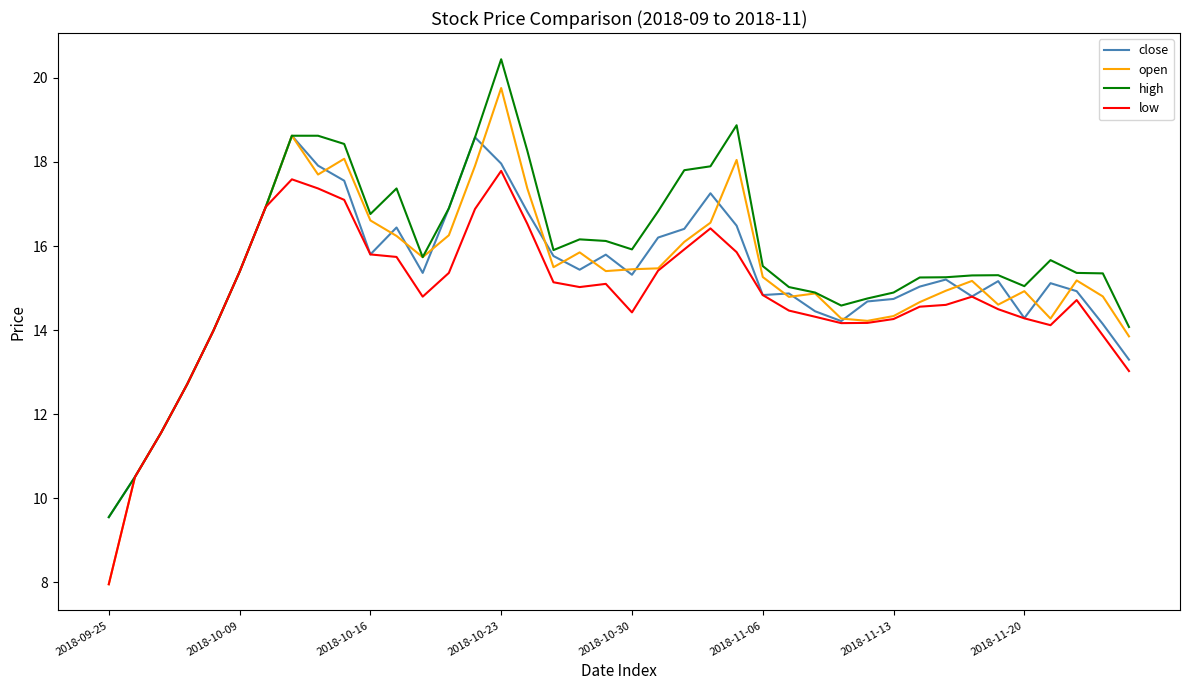

What is the maximum value for open?

19.8